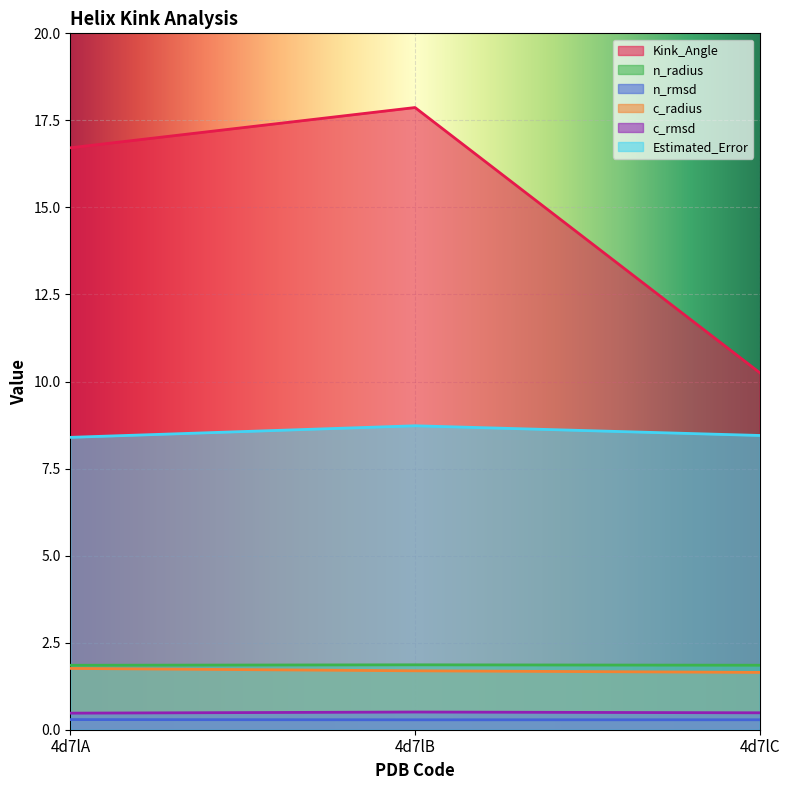

At 4d7lB, list the series in order from smallest to largest.

n_rmsd, c_rmsd, c_radius, n_radius, Estimated_Error, Kink_Angle